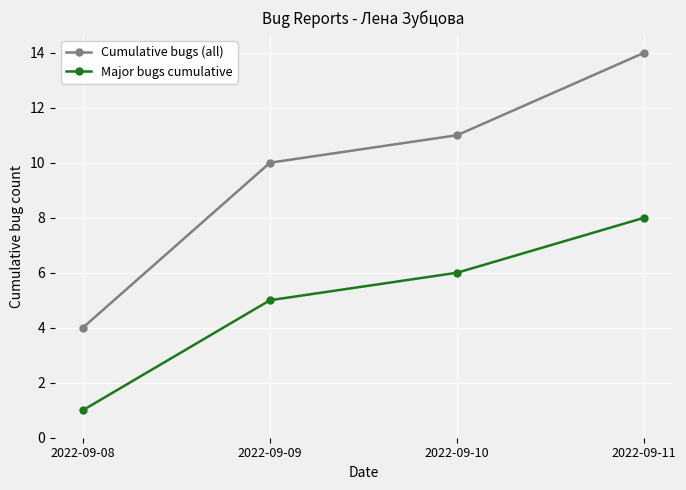

Rank the series by their maximum value, from lowest to highest.

Major bugs cumulative, Cumulative bugs (all)